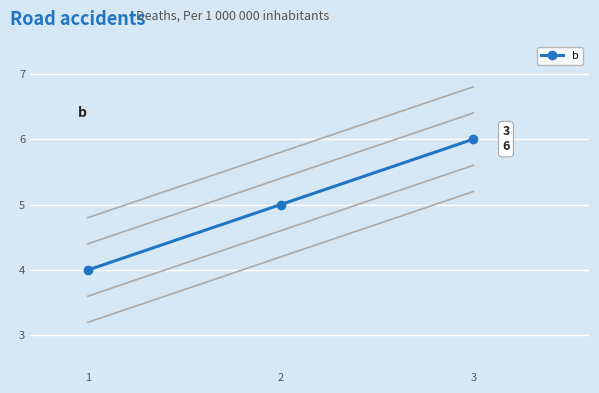

What is the difference between the maximum and minimum values?

2